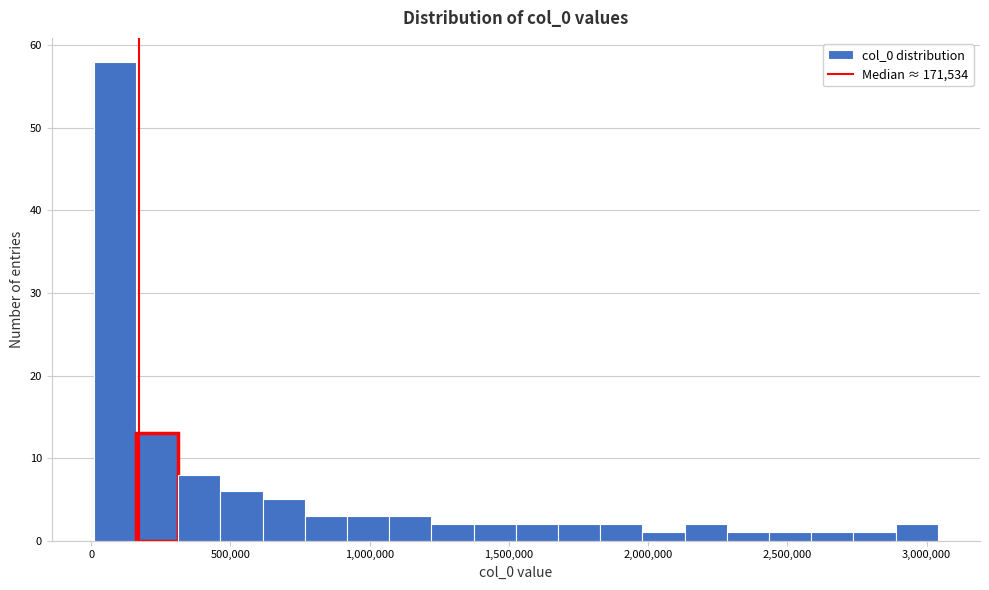

Read against the x-axis, roughly where is the centre of the tallest bar?

100000